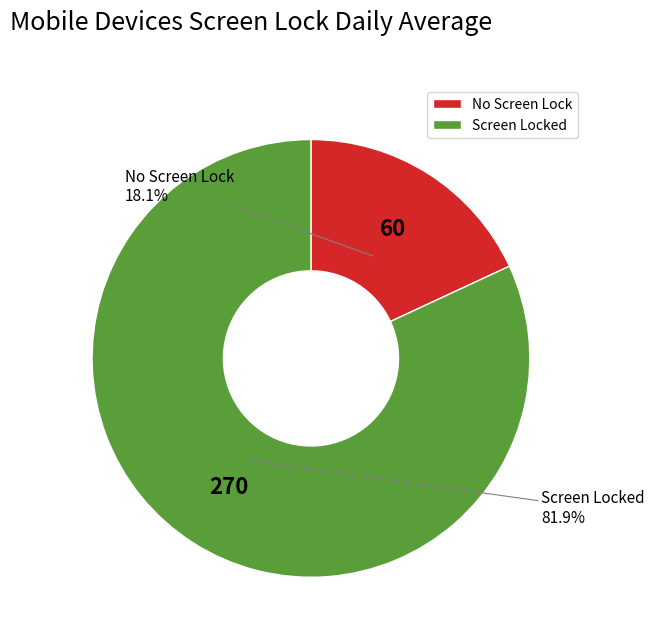

Count the number of slices in the pie.

2